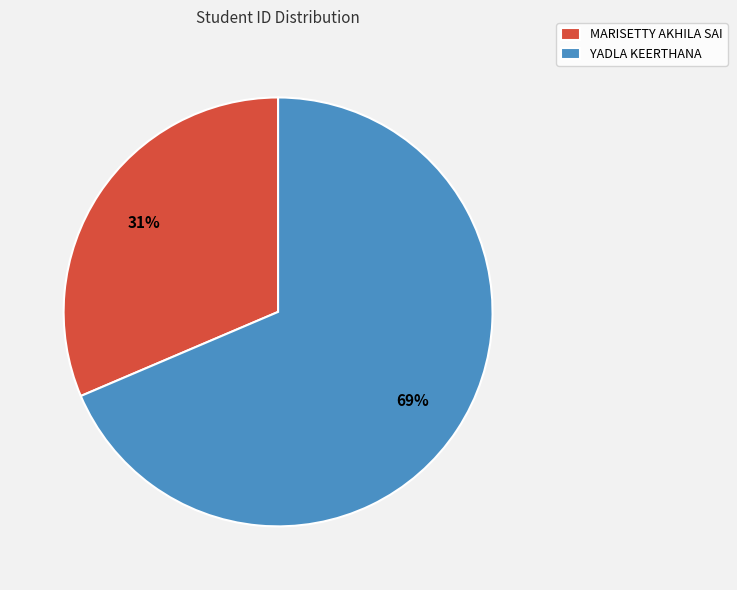

To the nearest percent, what is the average slice percentage?

50%